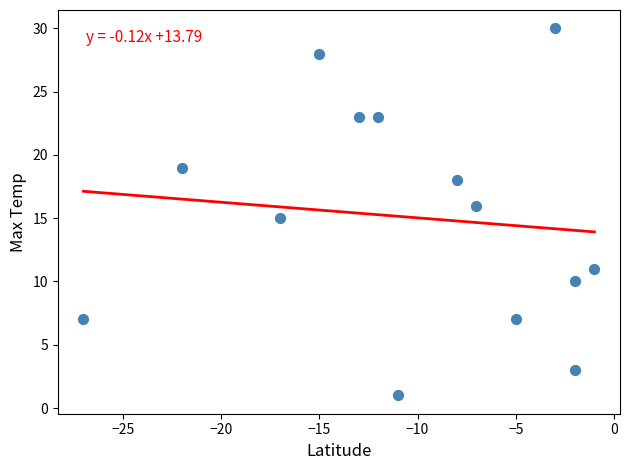

What is the range of X values (max minus min)?

26